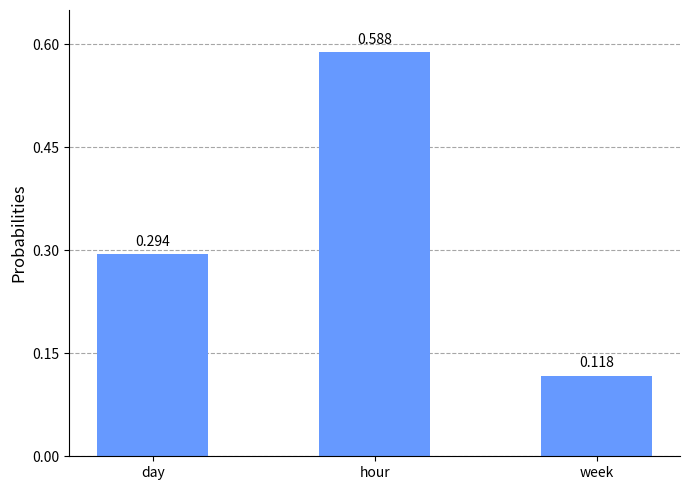

What is the sum of the values at week and day?

0.4